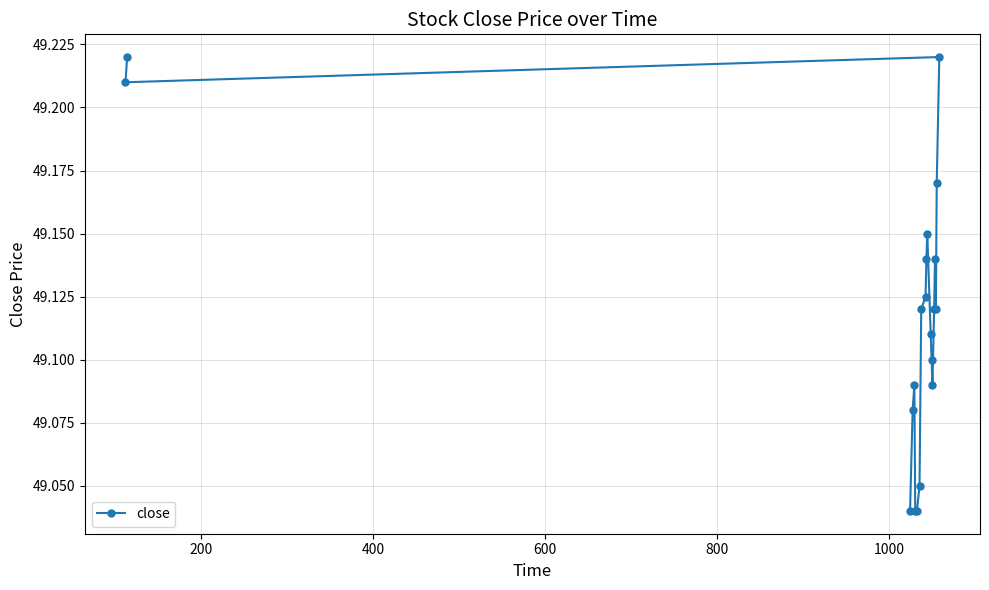

How many values are between 49 and 50?

20